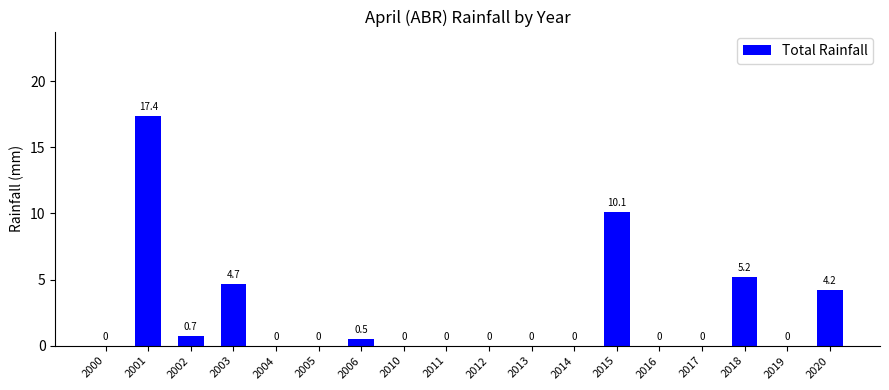

Reading left to right, list all the values displayed in this chart.

0.0	17.4	0.7	4.7	0.0	0.0	0.5	0.0	0.0	0.0	0.0	0.0	10.1	0.0	0.0	5.2	0.0	4.2